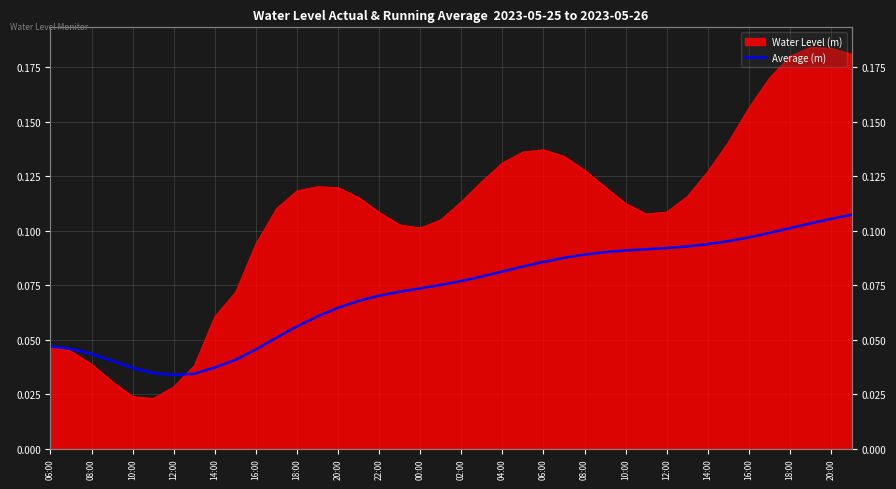

What is the value of the 26th point from the left?

0.1